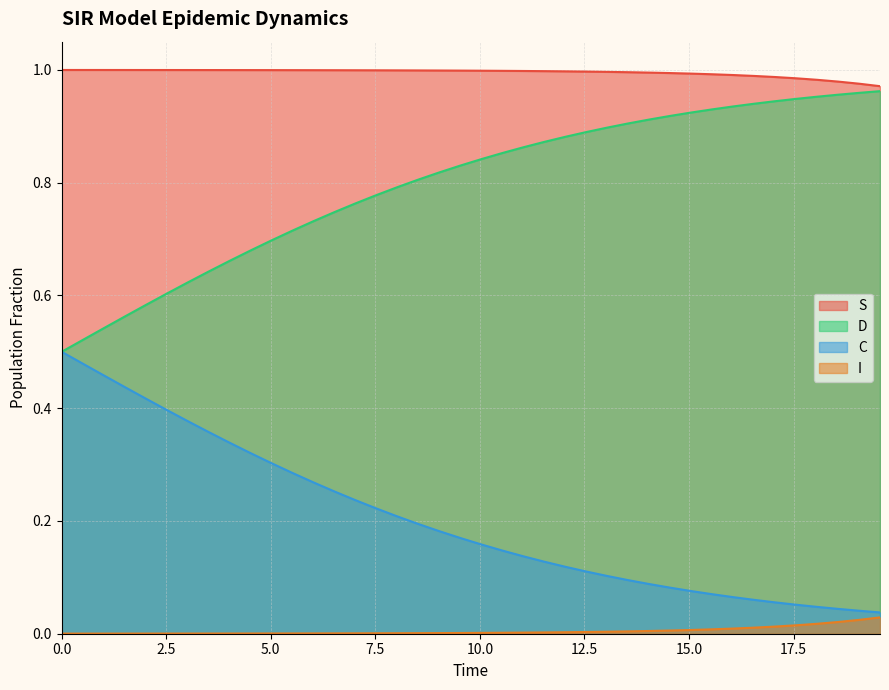

Rank the series by their average value, from lowest to highest.

I, C, D, S